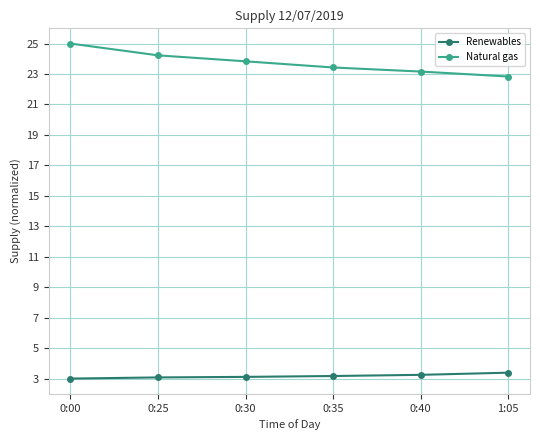

True or false: Natural gas and Renewables cross at least once.

False